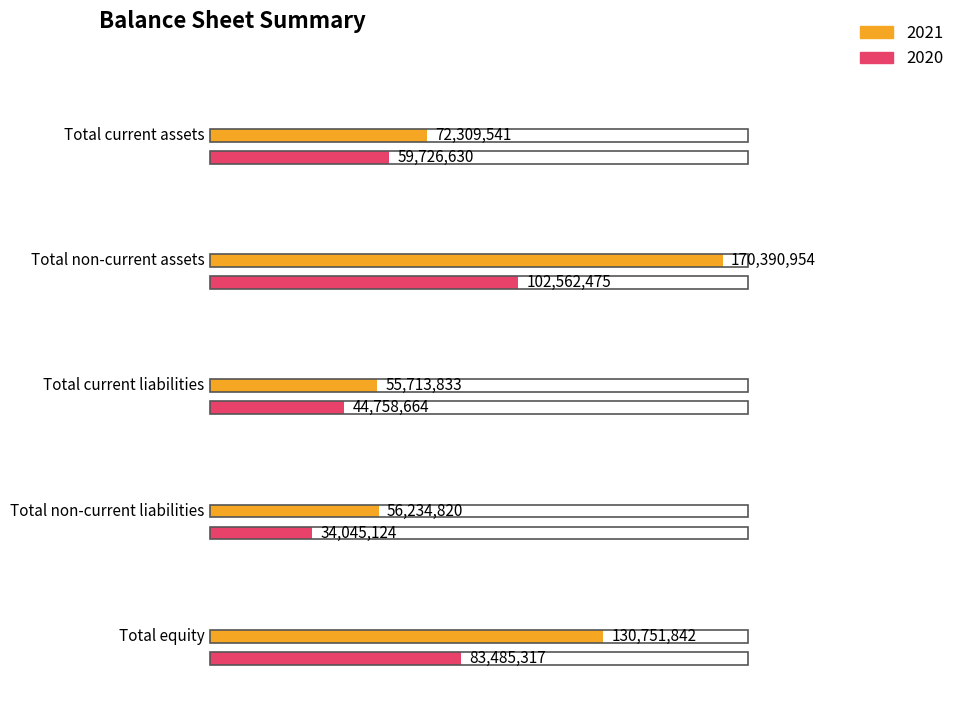

Which series has the largest range (max minus min)?

2021